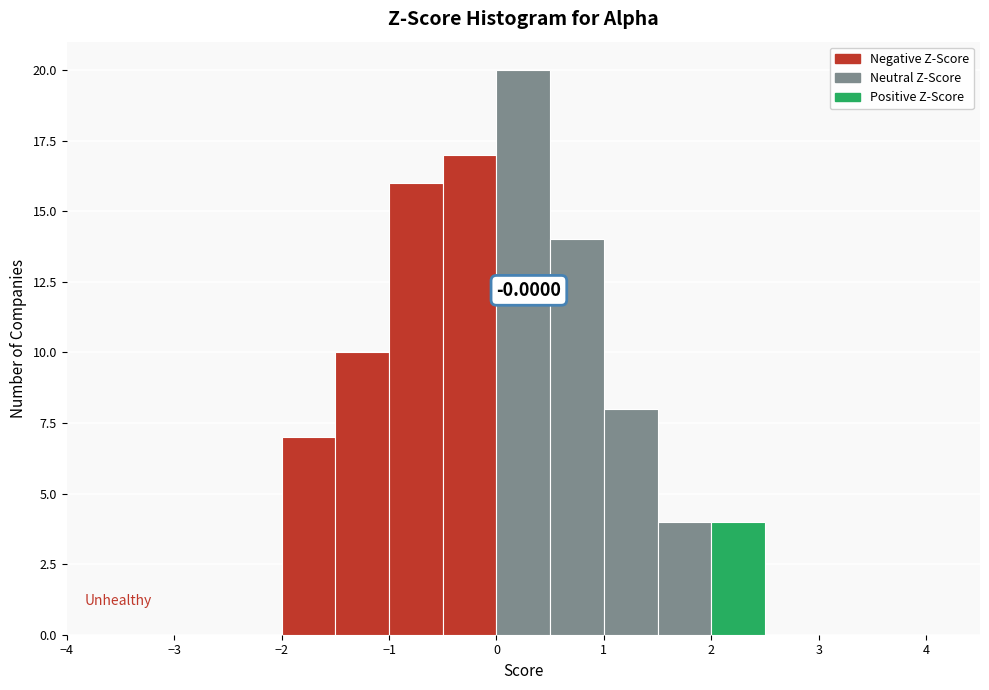

Over which range of the x-axis is the bar tallest?

0.0 to 0.5